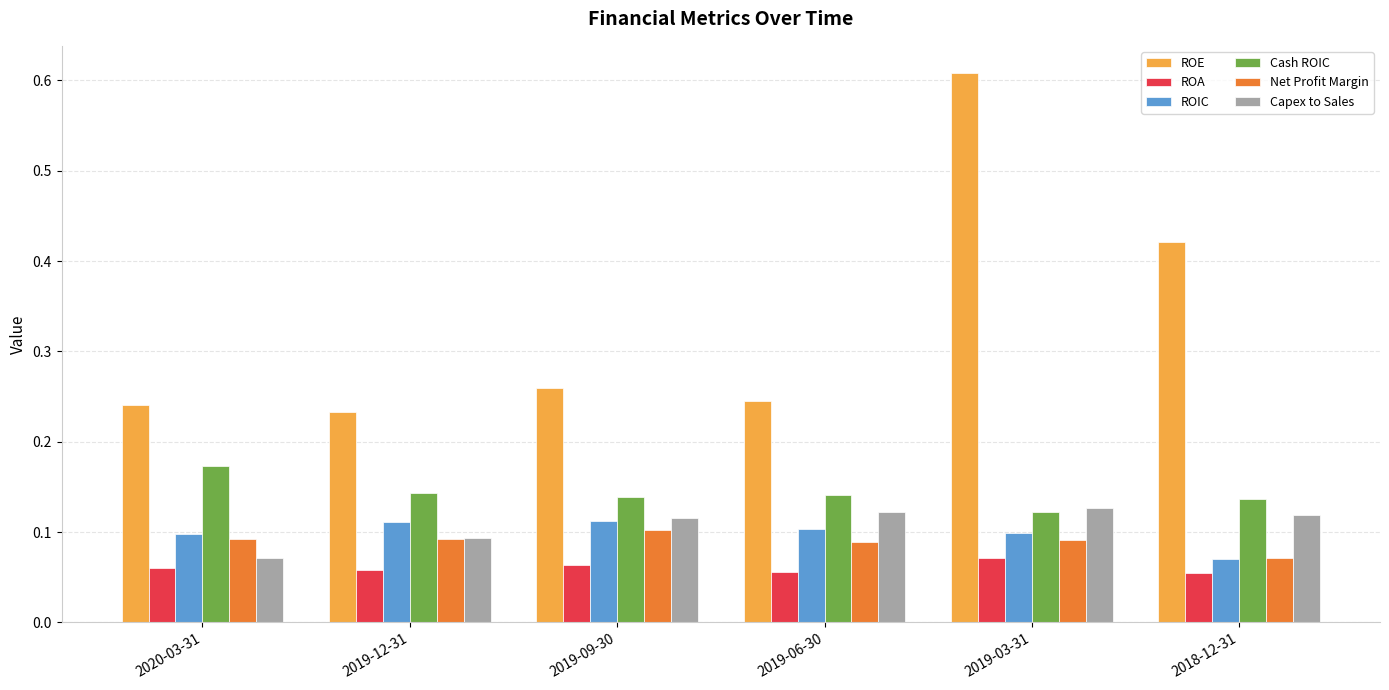

Does the chart contain any negative values?

No